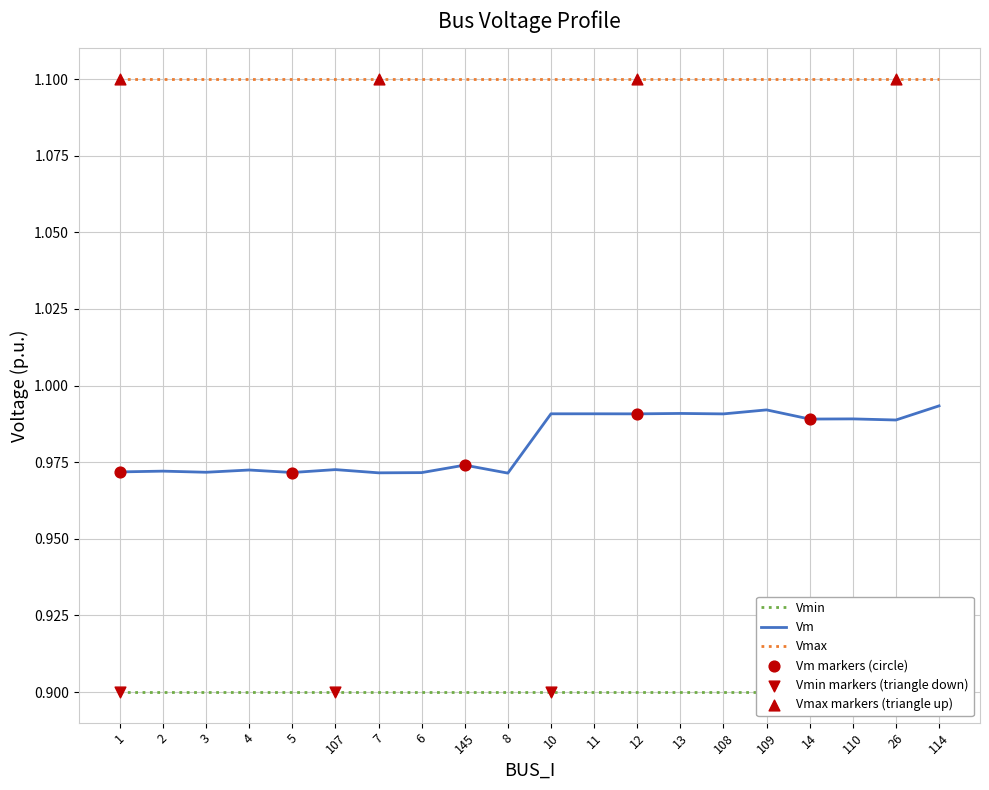

Which series contains the lowest Y value?

Vmin